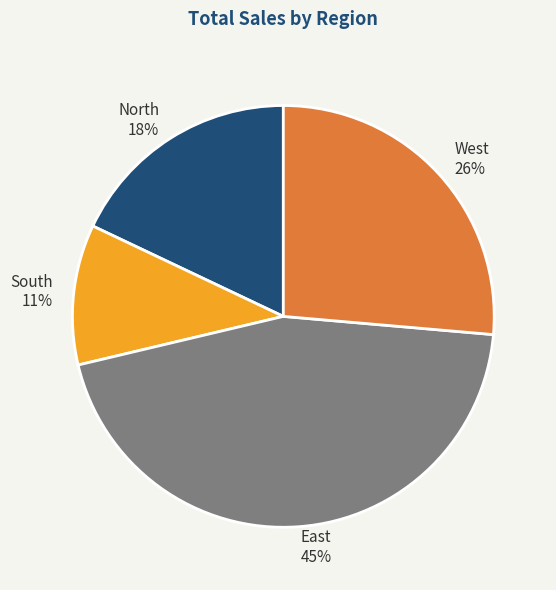

Which slice is the largest?

East